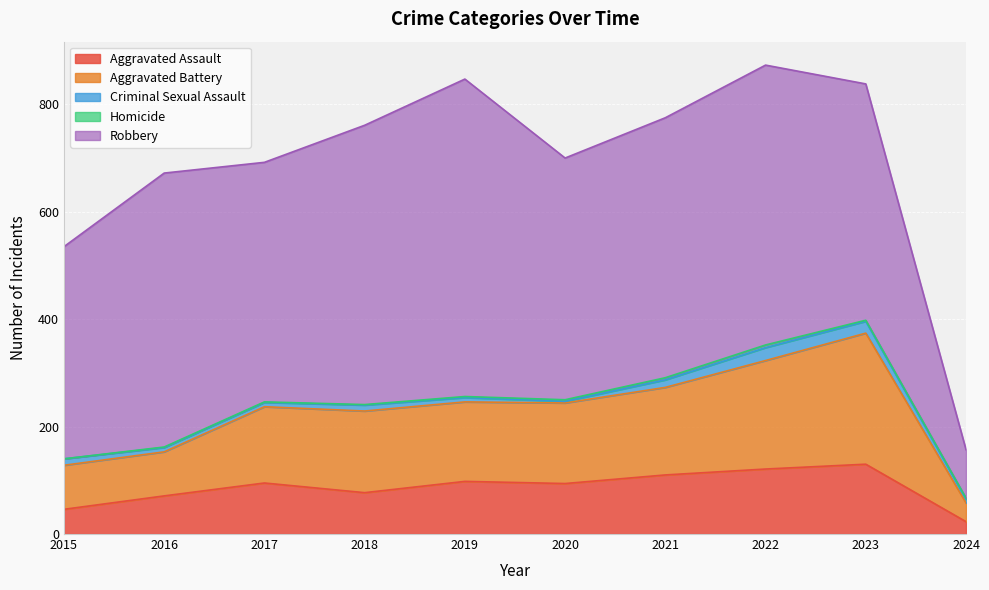

What is the difference between the second highest and minimum values in the Robbery series?

431